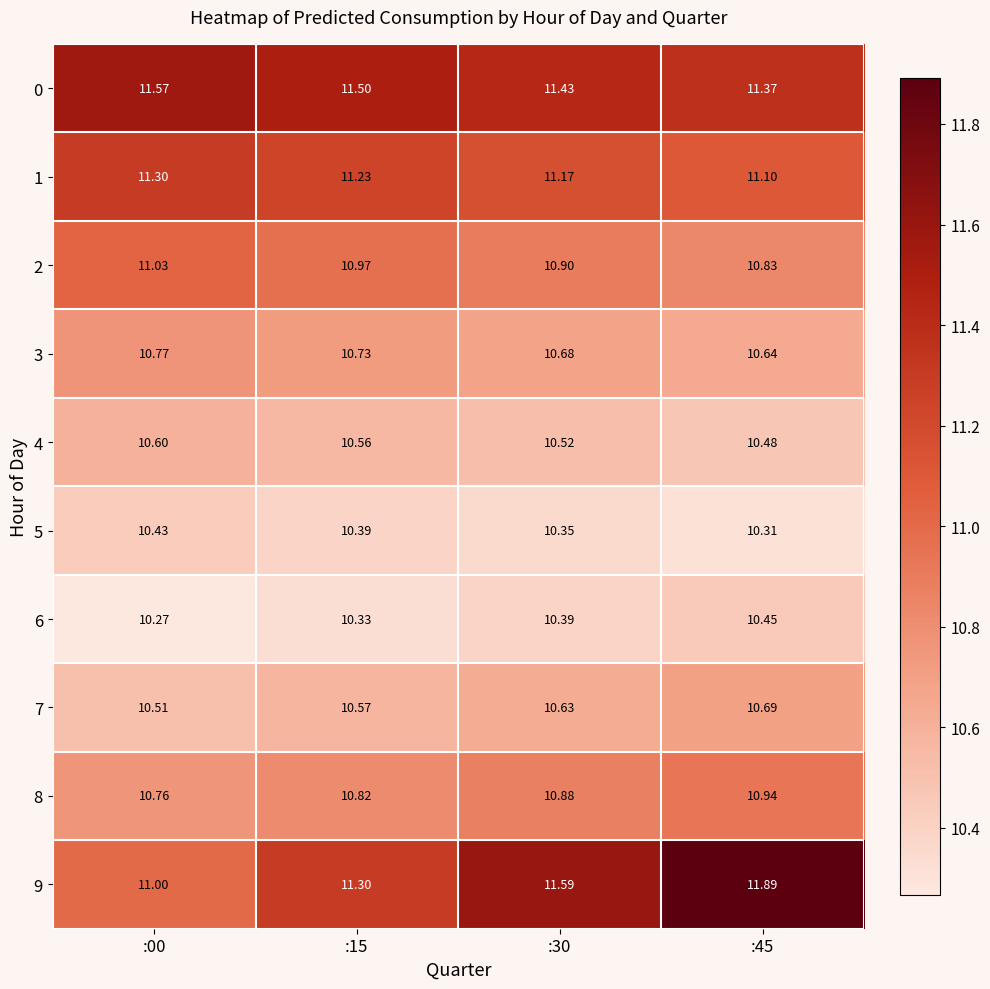

Is the value of 8 at :30 greater than the value of 4 at :30?

Yes